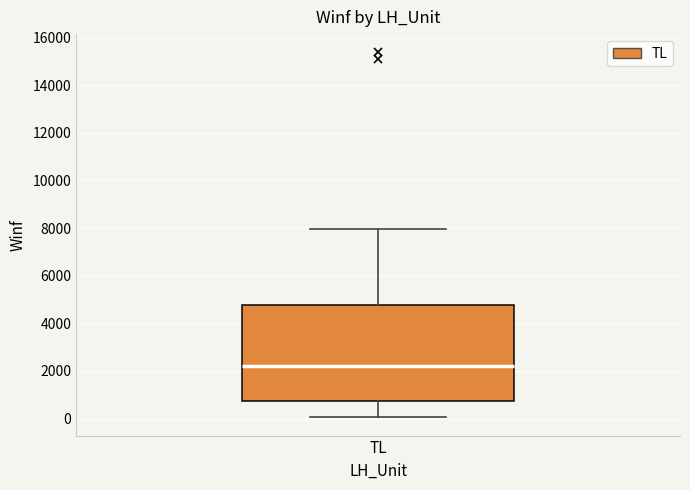

Transcribe this box plot: give where the median line is, the range the box spans, and where the two whiskers end, as read against the y-axis. The values are not printed on the chart, so give them approximately, as read against the axis.

median 2200, box 800 to 4800, whiskers 0 to 8000